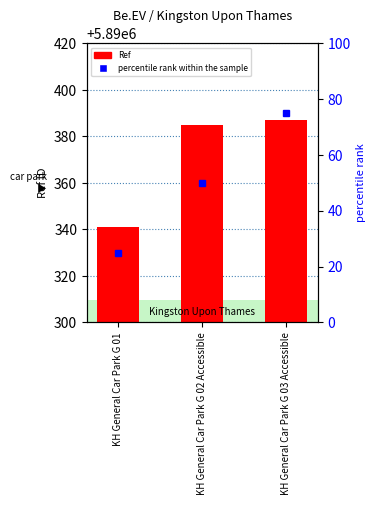

What is the label of the 1st bar from the left?

KH General Car Park G 01